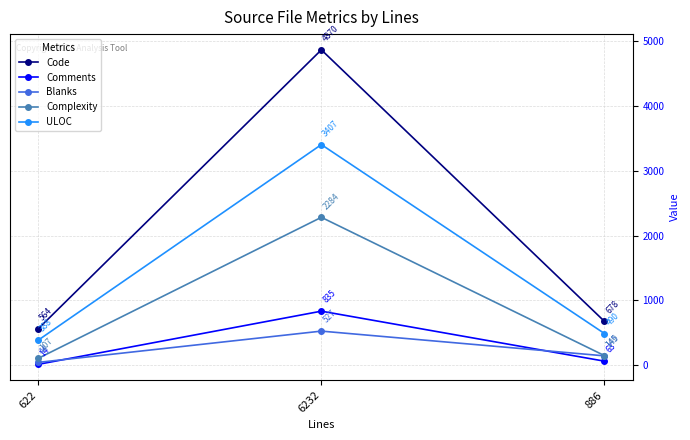

Count the Blanks values in the range 44 to 527.

3